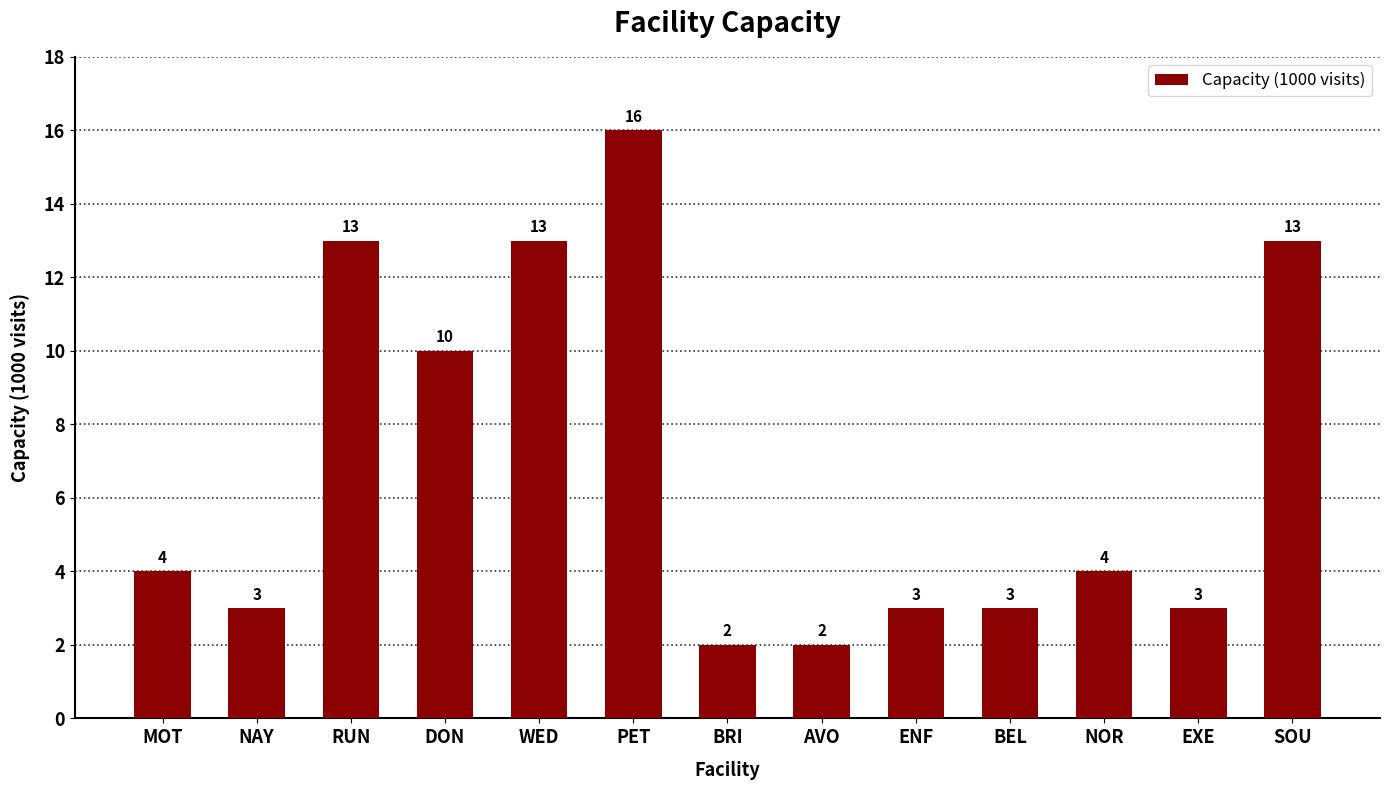

What is the approximate value at WED, to the nearest 5?

15